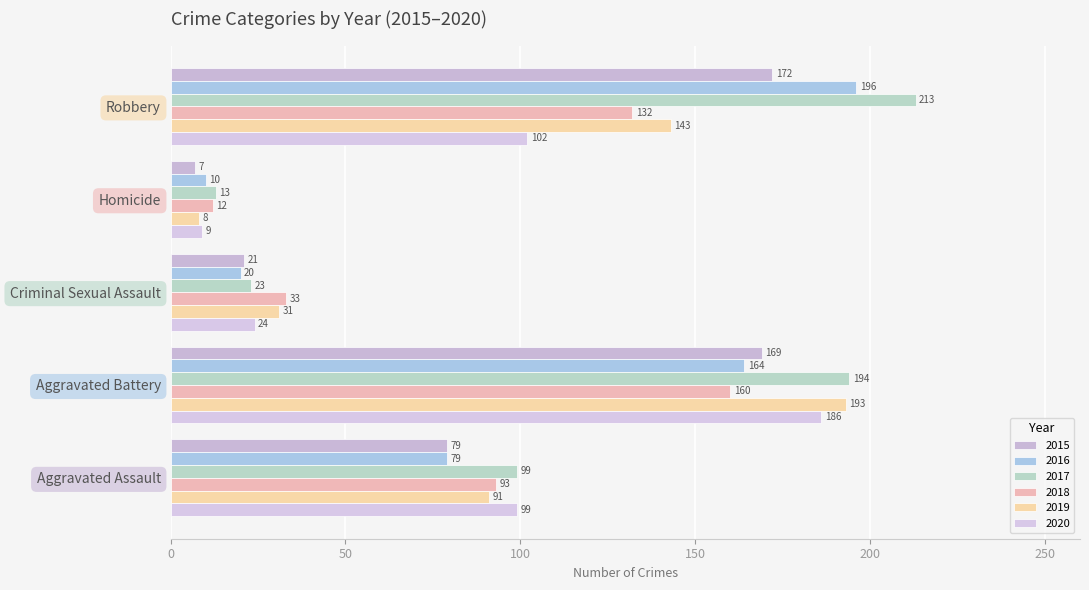

Which series changed the most between Aggravated Assault and Criminal Sexual Assault?

2017